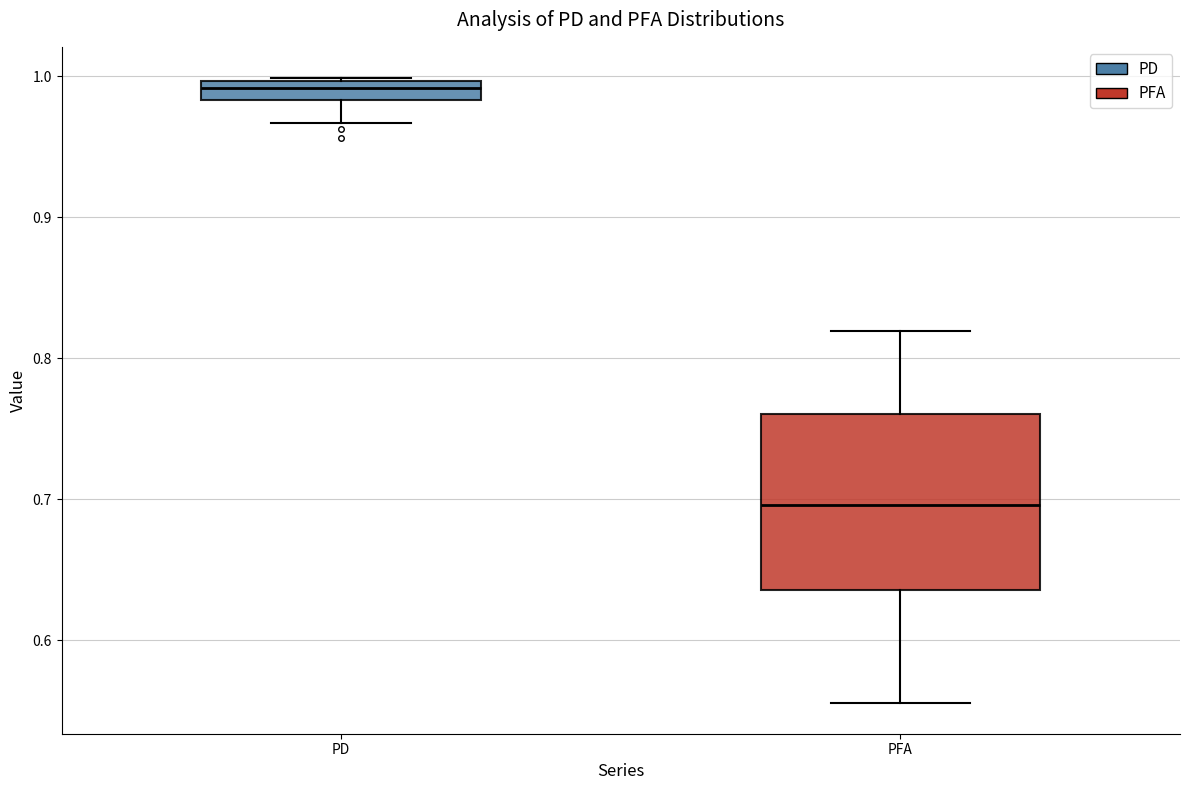

Which box is the tallest, from its lower edge to its upper edge?

PFA